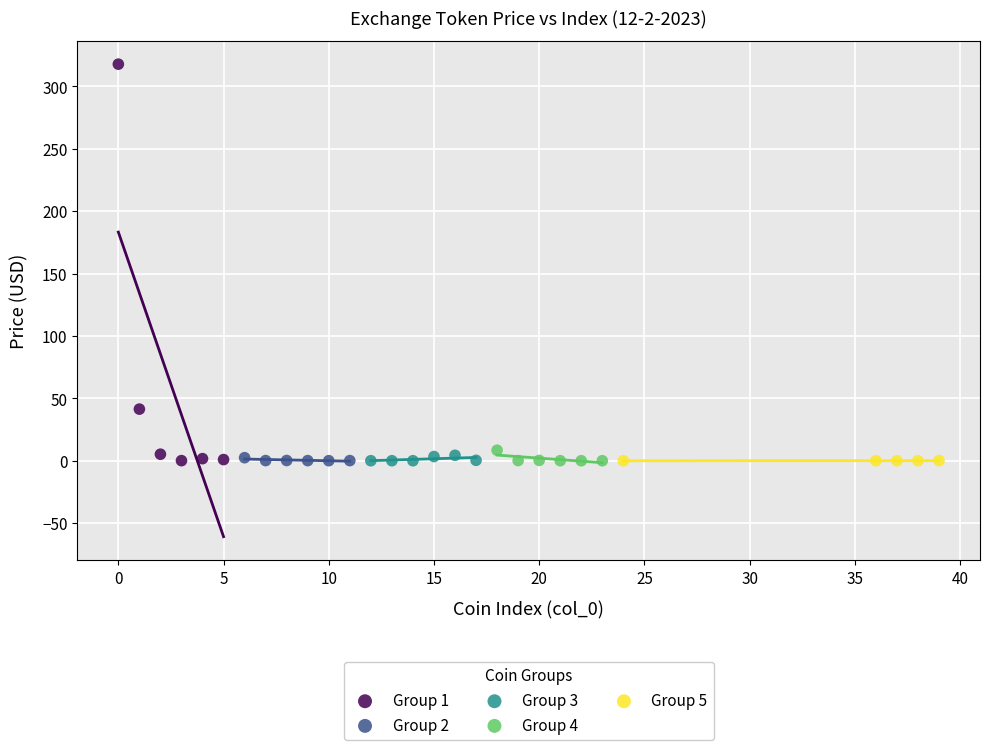

Which series contains the highest Y value?

Group 1